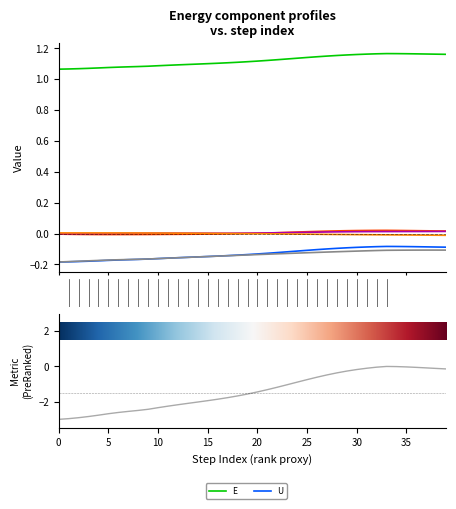

At which label is _U_dc closest to 0?

15